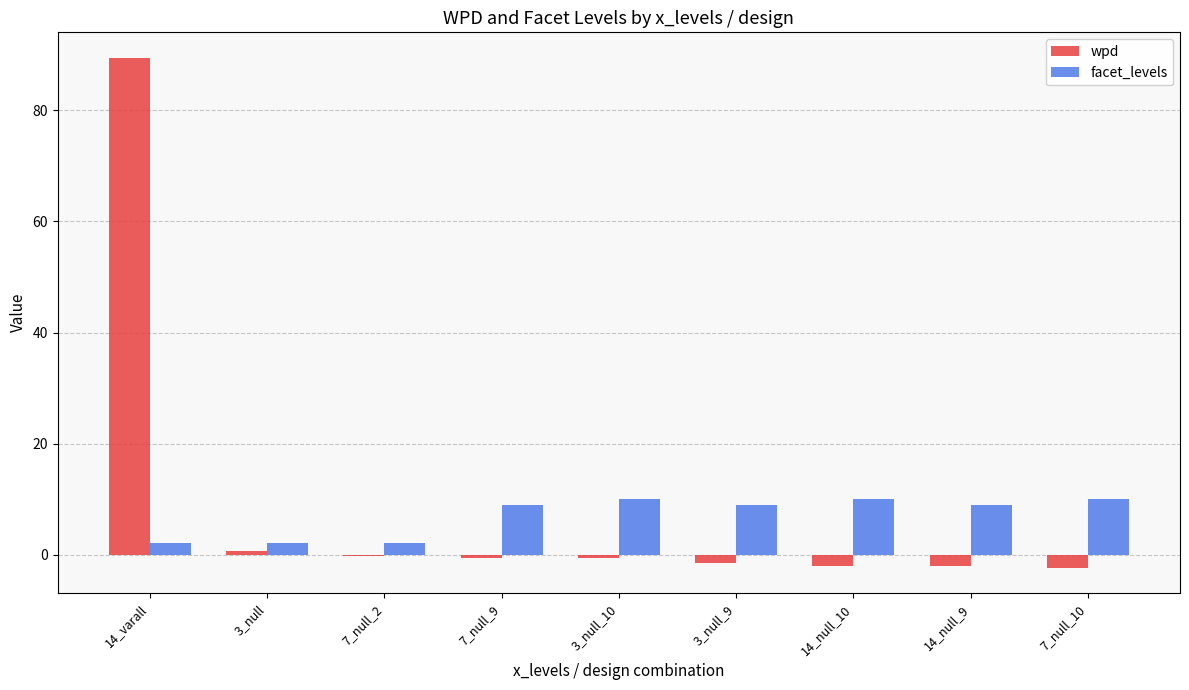

At 3_null_9, list the series in order from smallest to largest.

wpd, facet_levels